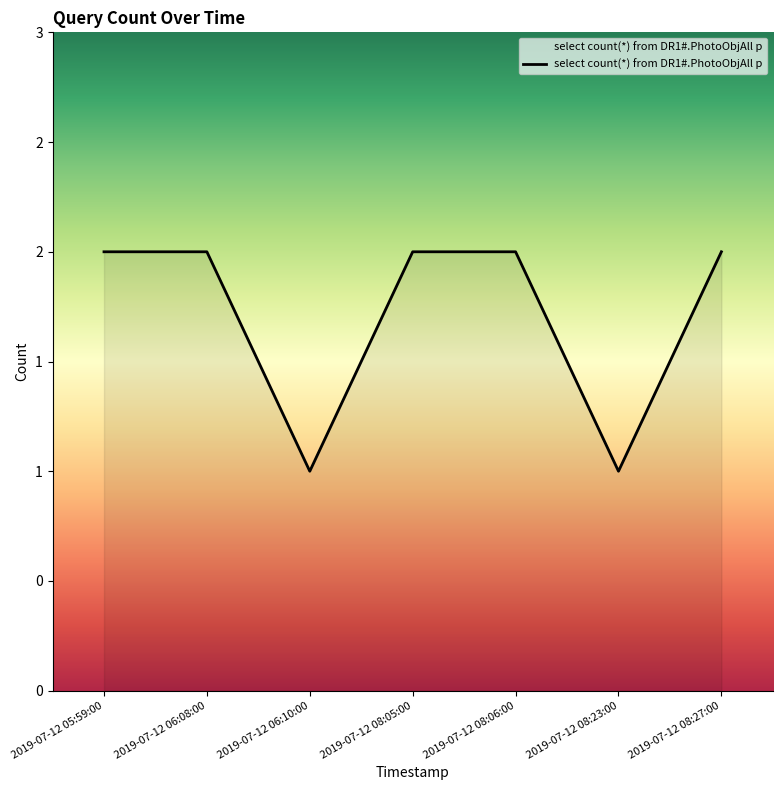

List the labels in order of value, smallest first.

2019-07-12 06:10:00, 2019-07-12 08:23:00, 2019-07-12 05:59:00, 2019-07-12 06:08:00, 2019-07-12 08:05:00, 2019-07-12 08:06:00, 2019-07-12 08:27:00